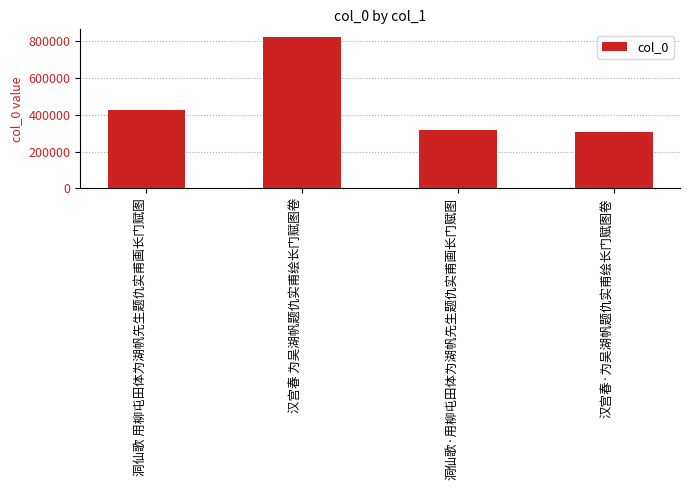

What is the value of the 2nd bar from the left?

823915